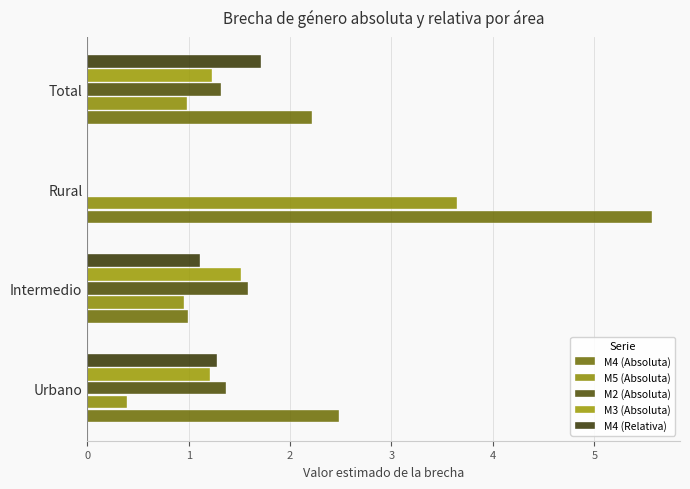

Which category has the highest value across all series?

Rural